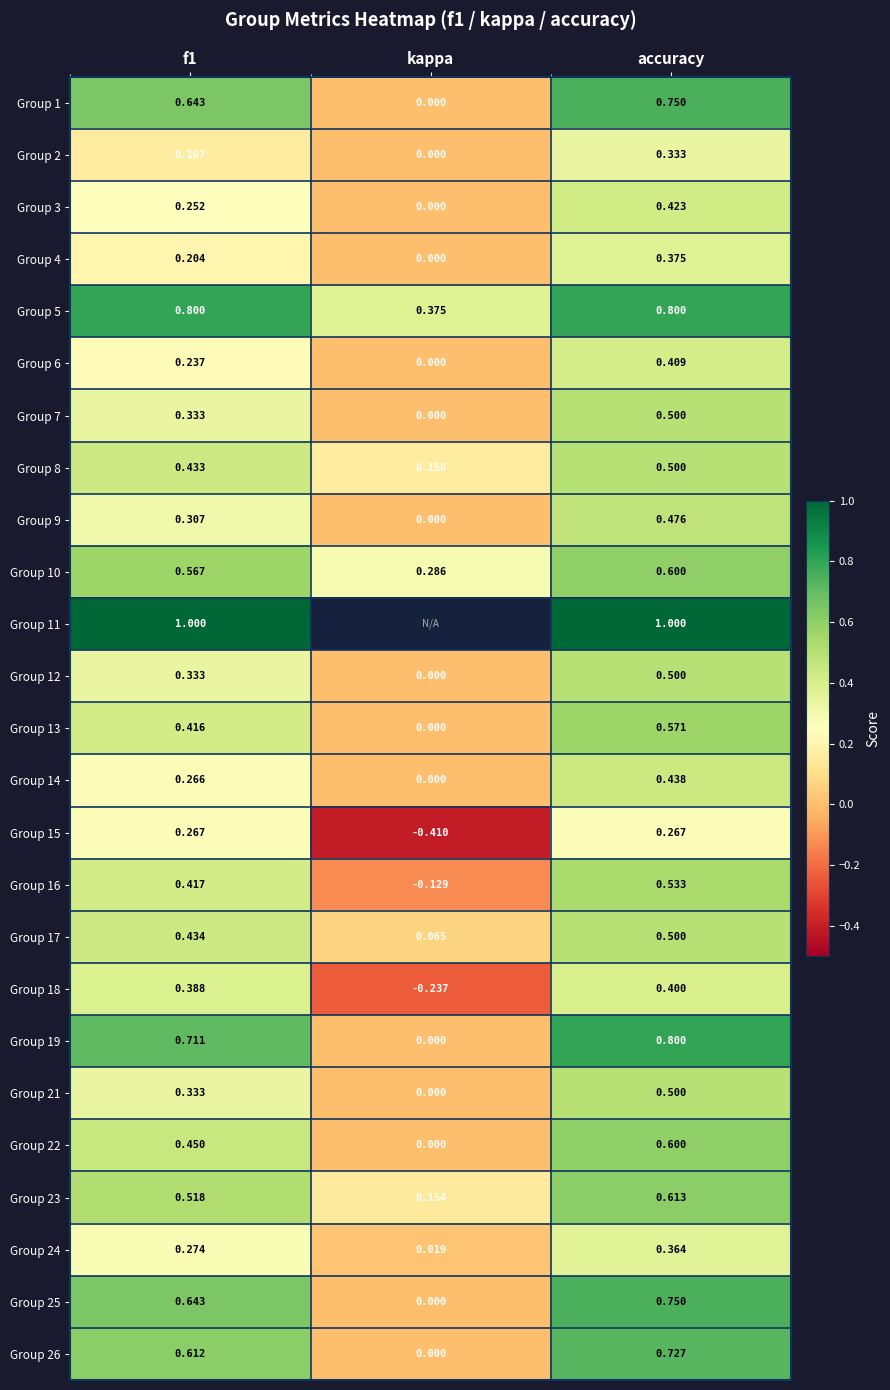

How many categories are shown in the chart?

3